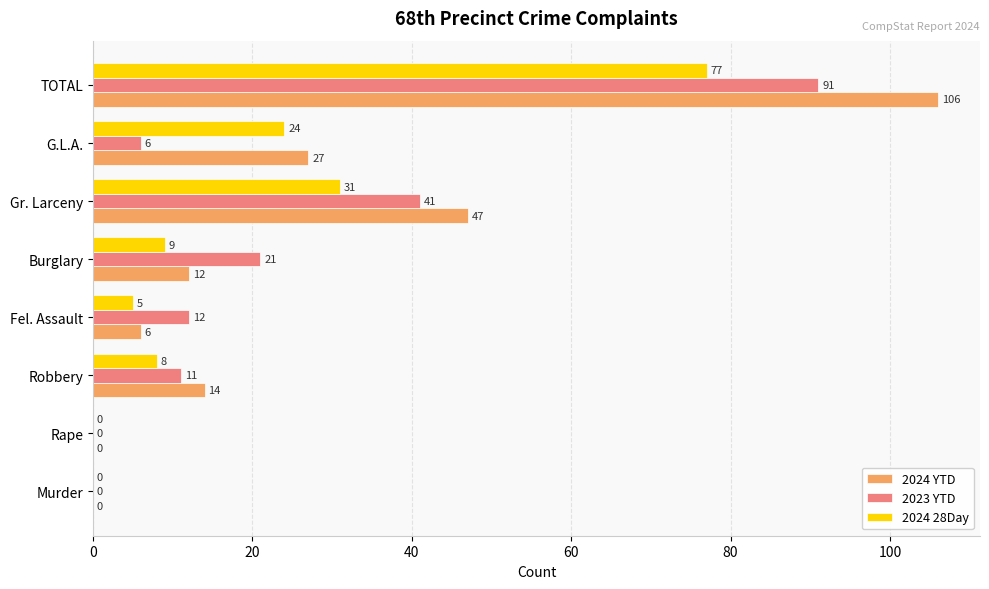

Which series has the largest range (max minus min)?

2024 YTD